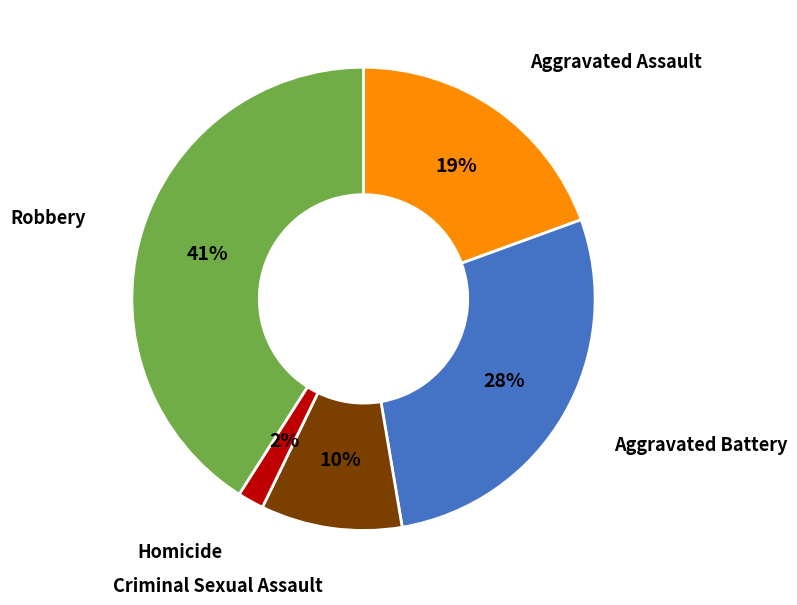

To the nearest percent, what is the average slice percentage?

20%